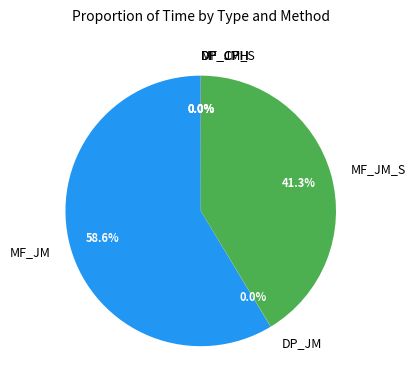

Which category accounts for the majority?

MF_JM